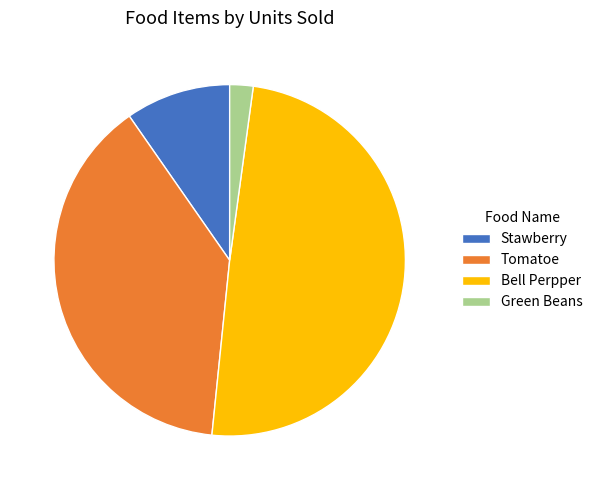

Which slice is the smallest?

Green Beans